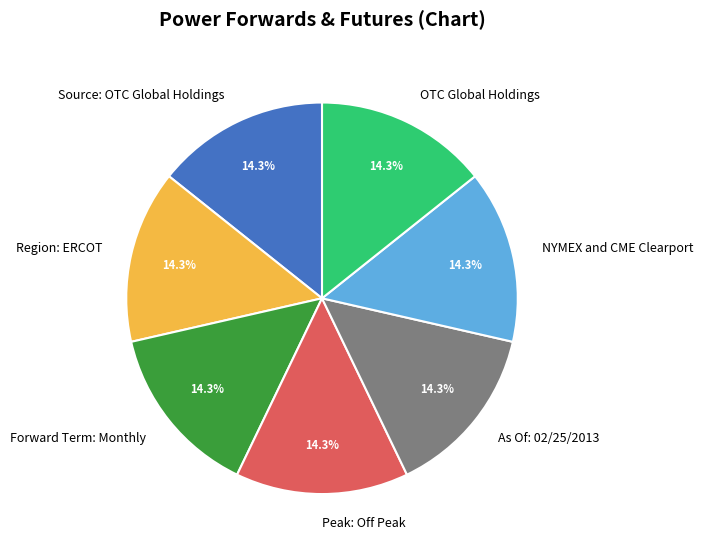

What is the ratio of the value at Source: OTC Global Holdings to the value at Region: ERCOT?

1.0